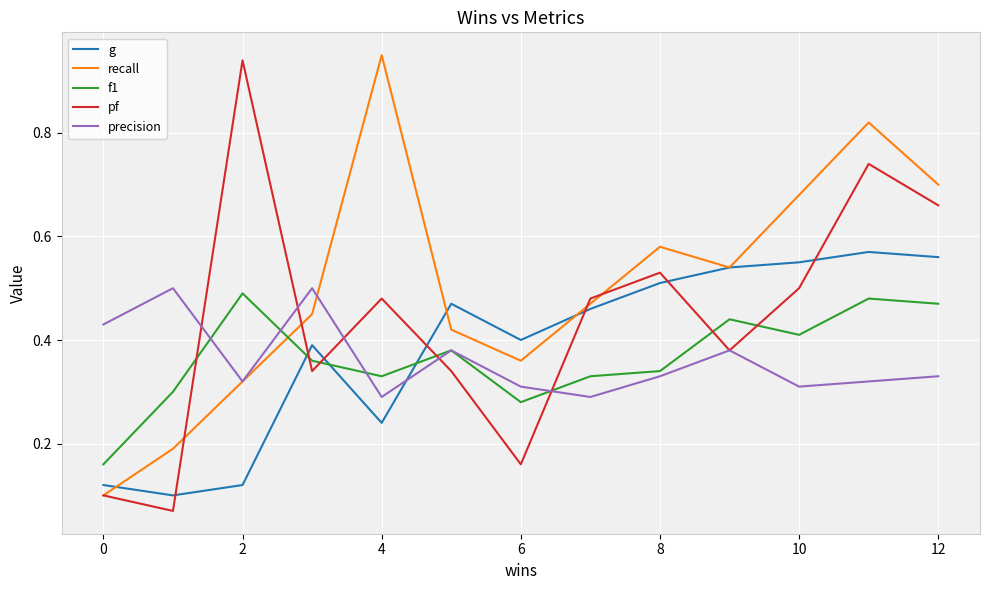

True or false: pf and g intersect in this chart.

True